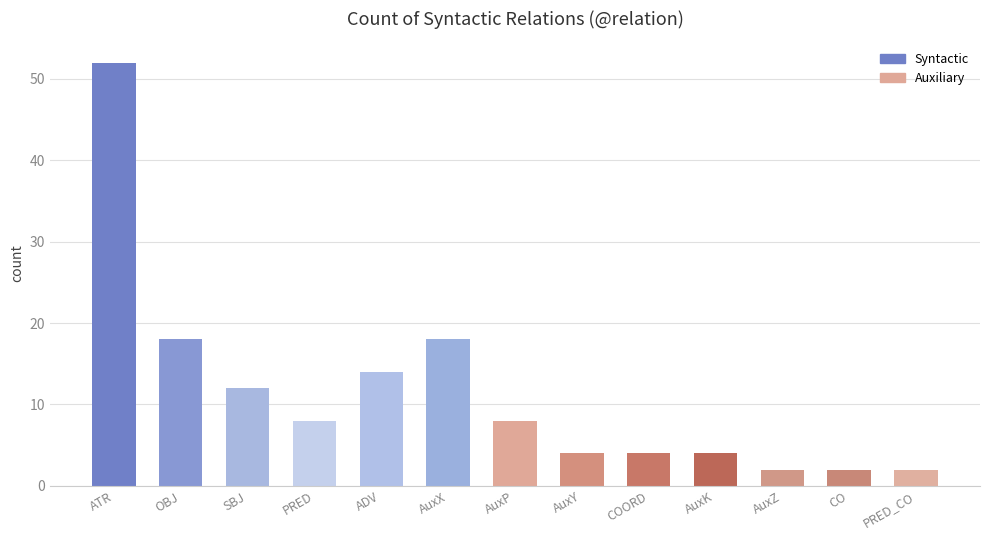

What is the sum of all values?

148